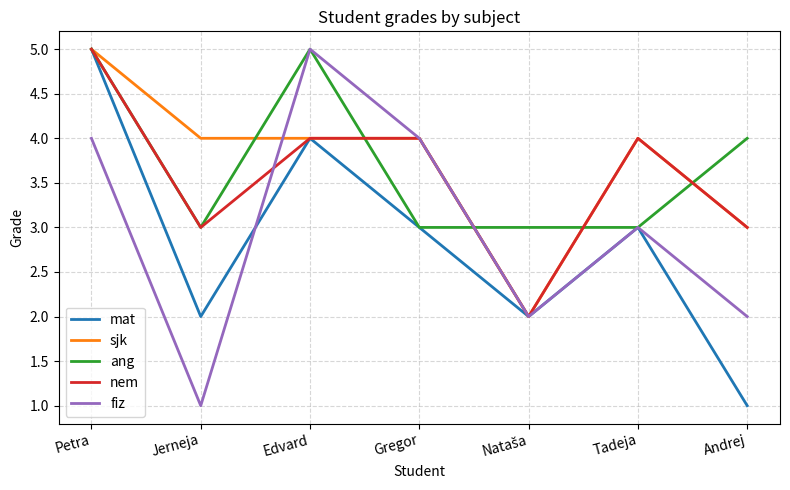

True or false: ang has a value of 5 at Edvard.

True